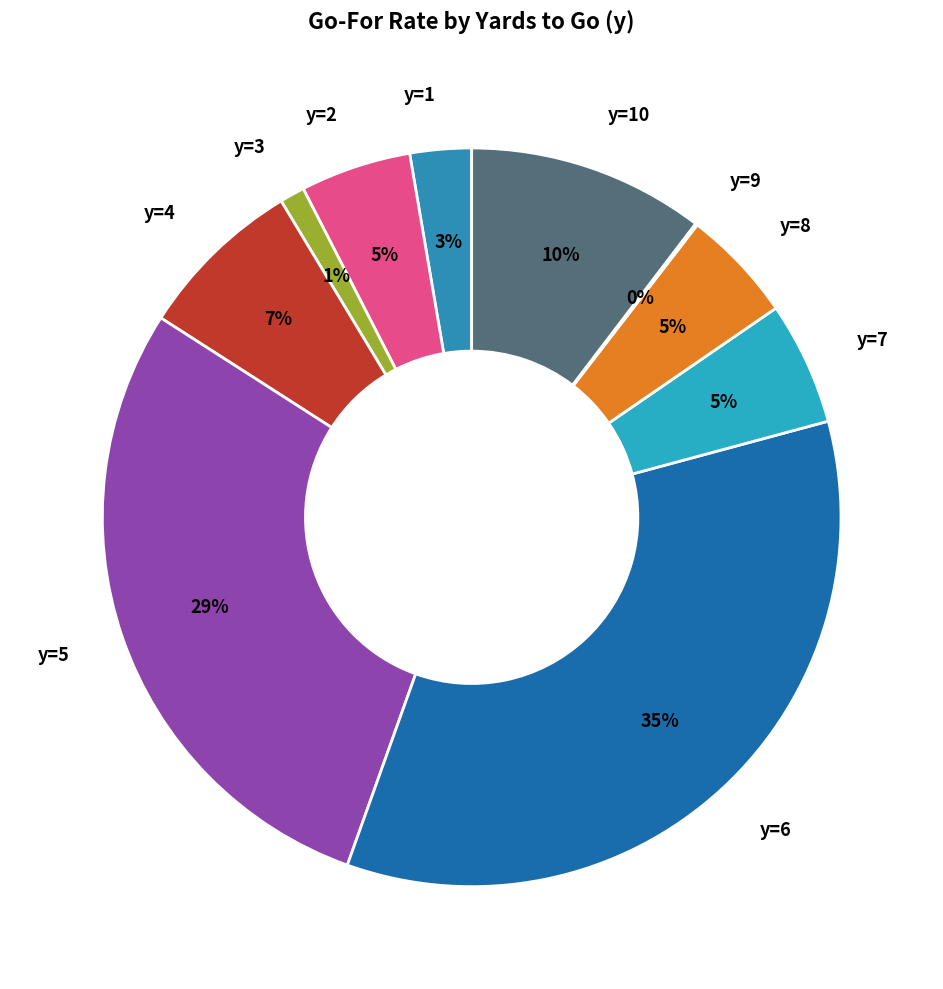

To the nearest percent, what is the average slice percentage?

10%